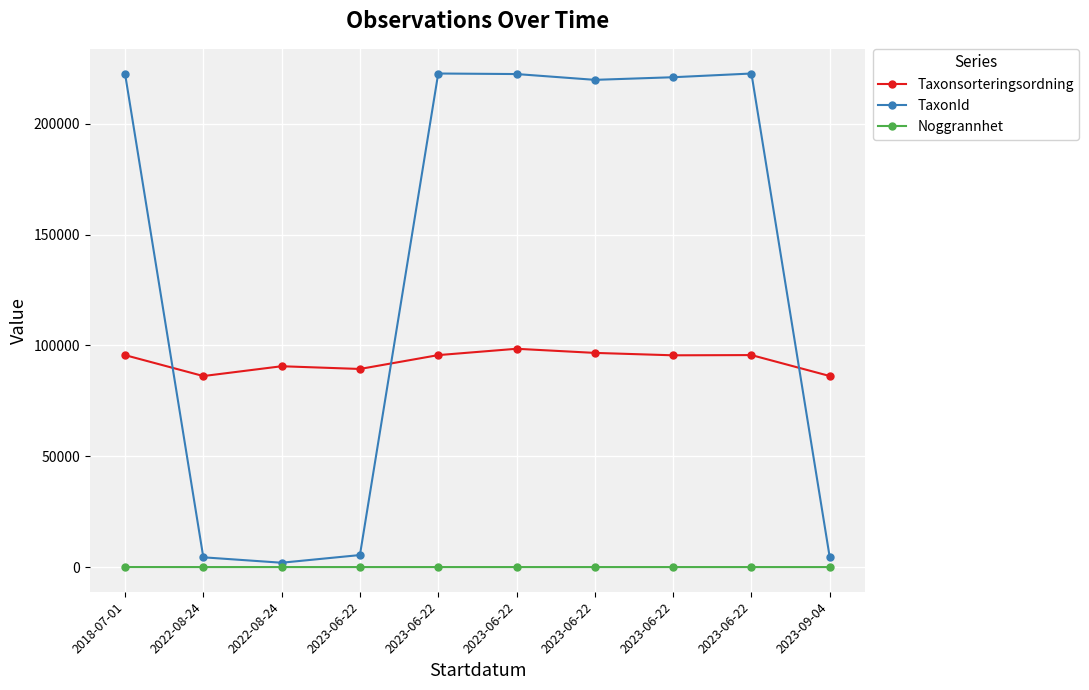

How many data points does each series have?

10